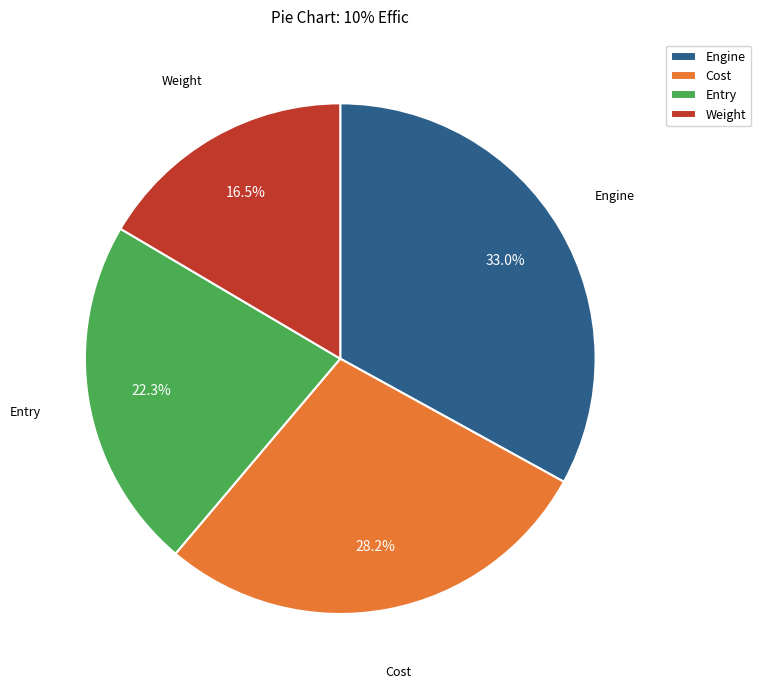

To the nearest percent, what is the average slice percentage?

25%